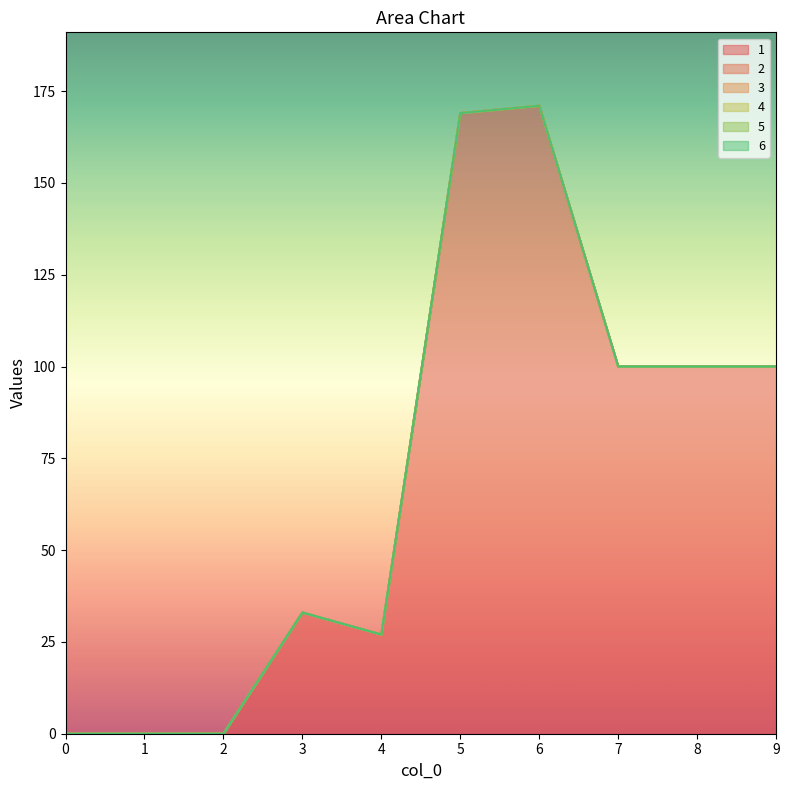

At which category does the chart reach its peak across all series?

6